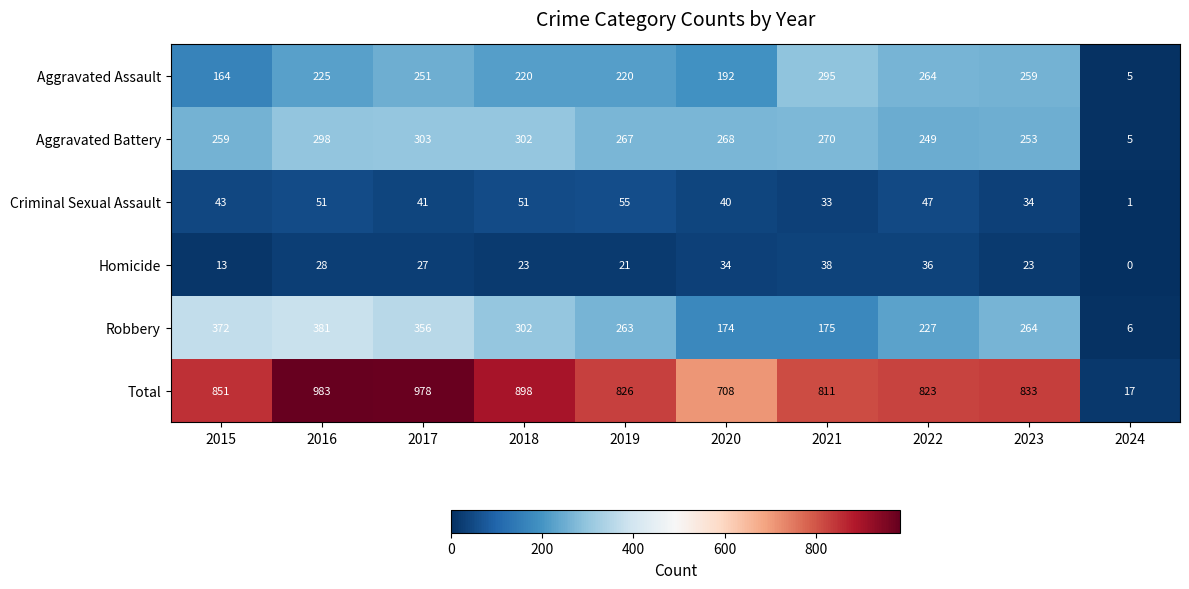

At which label does Robbery first exceed 264?

2015